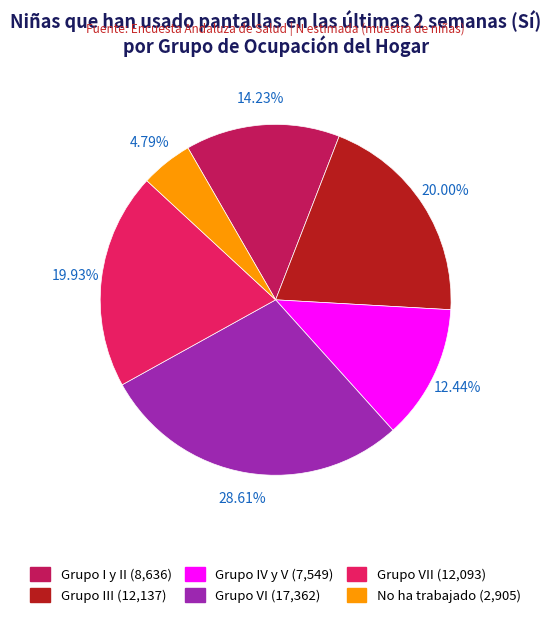

Is there a majority slice in this chart?

No